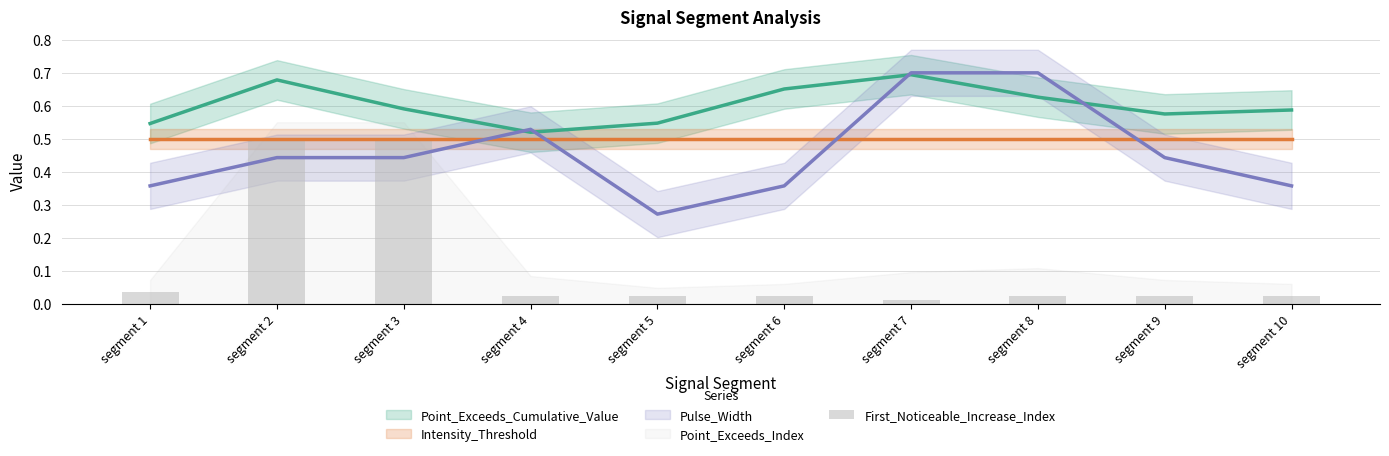

Reading left to right, what are all the values shown in this chart?

0.0	0.5	0.5	0.0	0.0	0.0	0.0	0.0	0.0	0.0